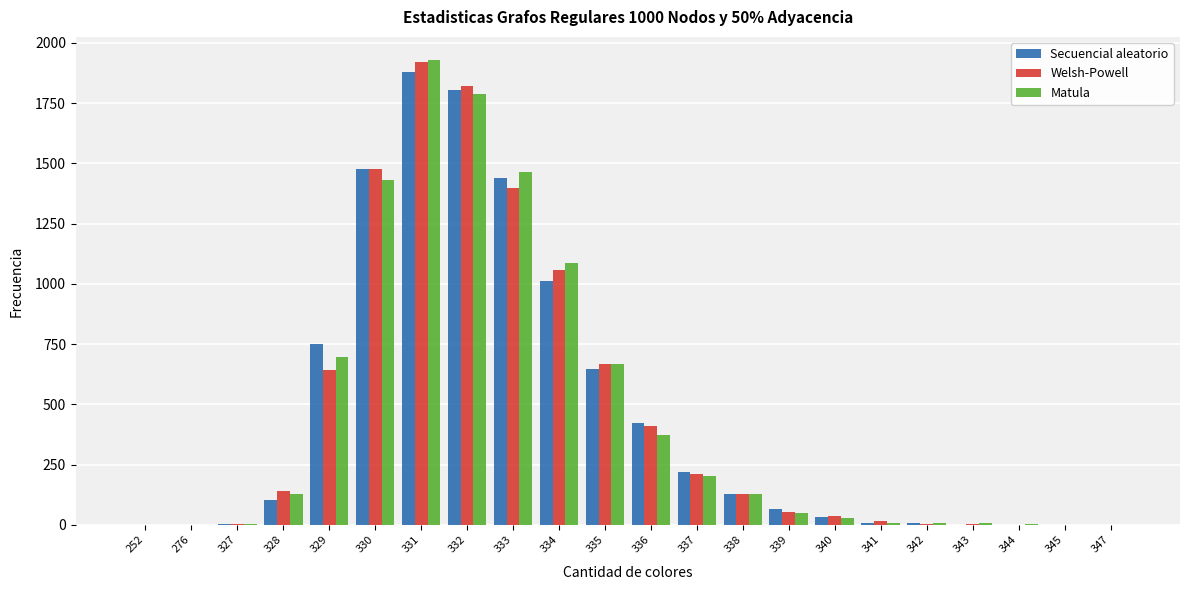

Which label corresponds to the largest value in the chart?

331